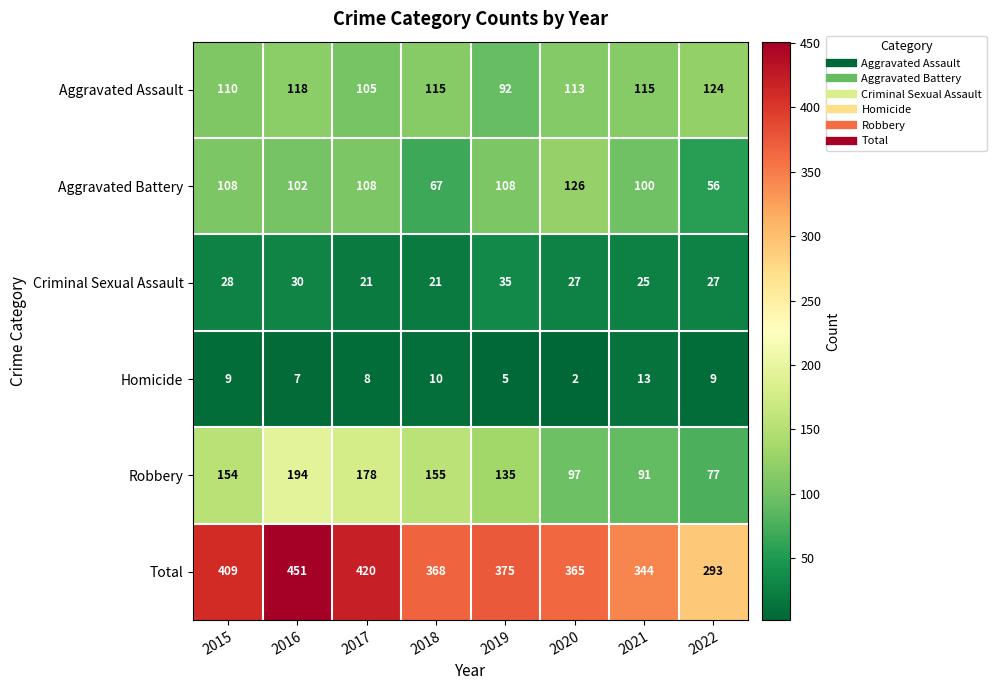

What is the difference between the highest and lowest values at 2015?

400